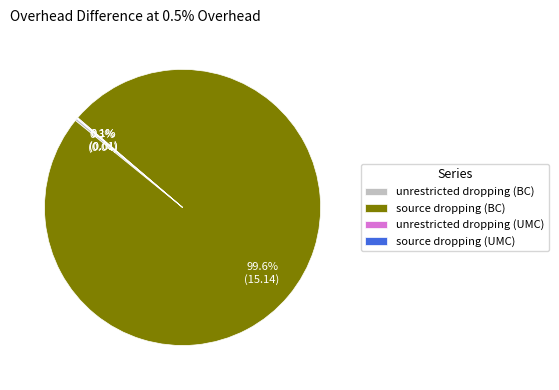

What is the largest slice in the pie chart?

source dropping (BC)